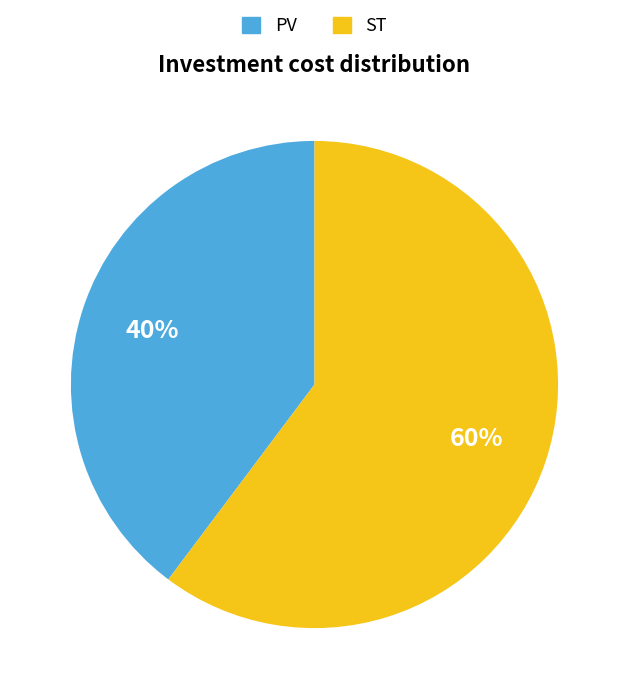

How many segments does this pie chart have?

2